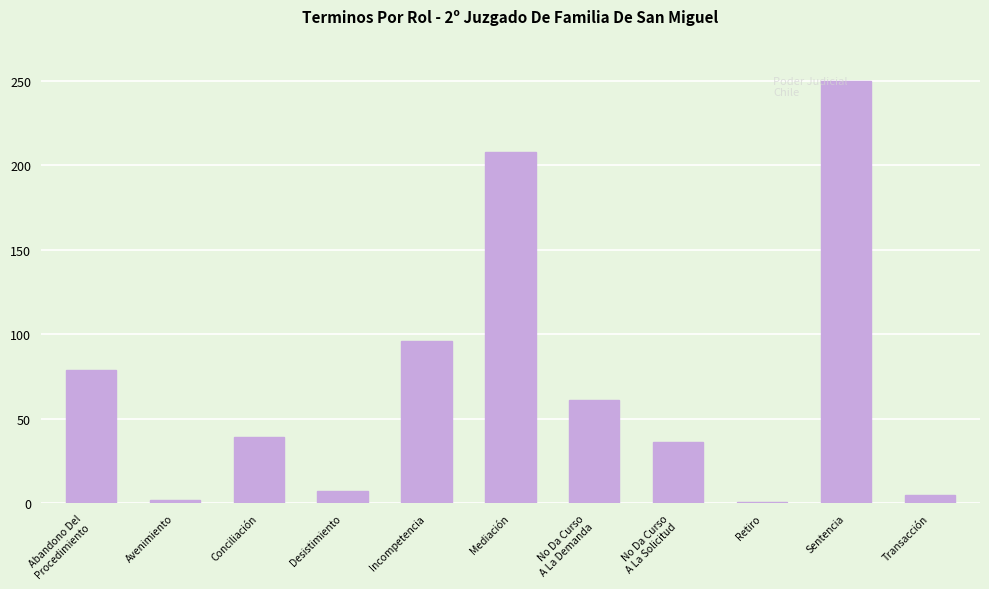

What is the value of the 8th bar from the left?

36